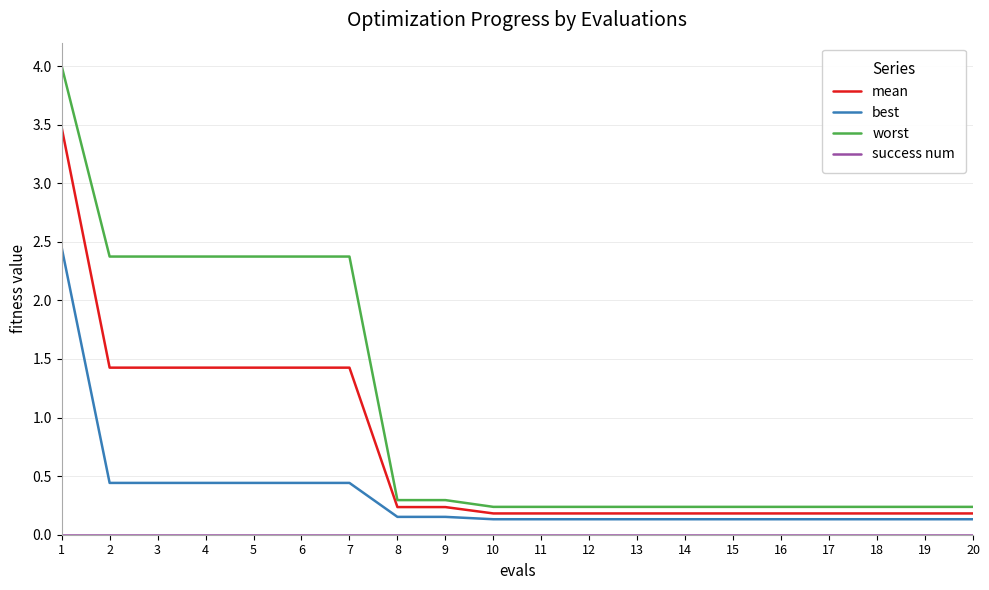

True or false: best and worst intersect in this chart.

False